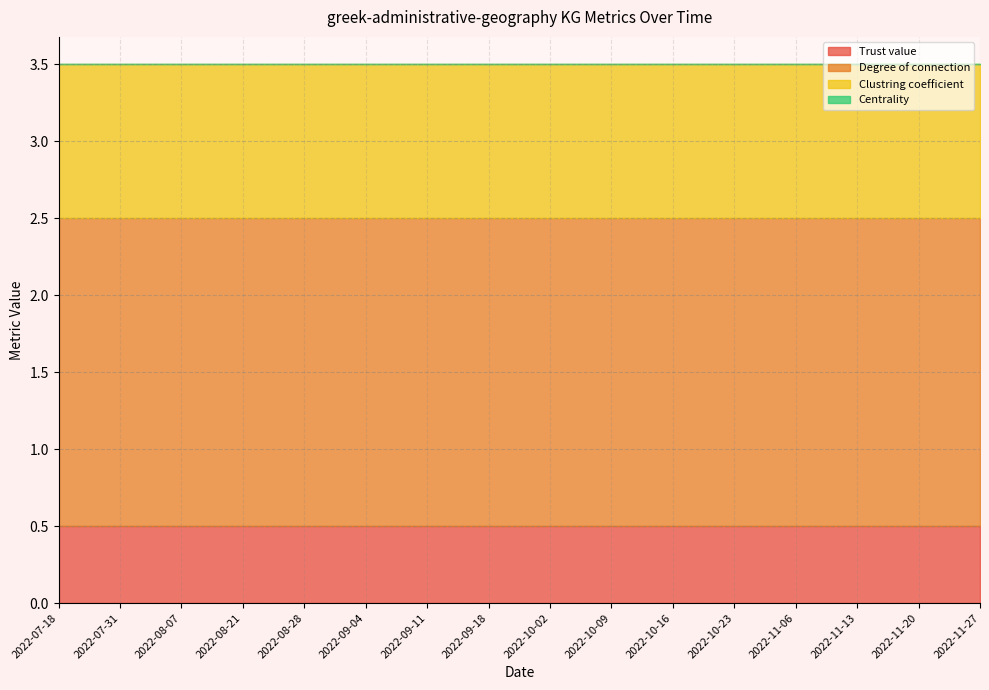

Does the chart display data point markers on the line(s)?

No